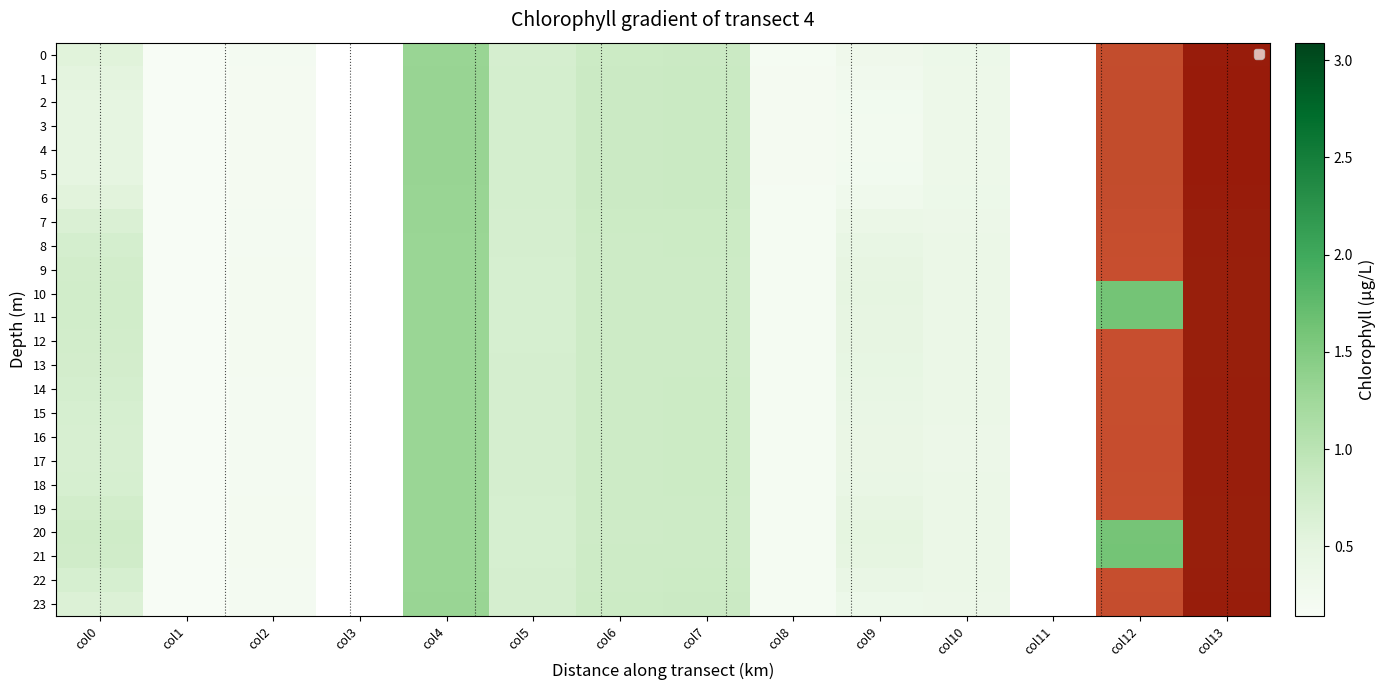

Which series has the largest total across all categories?

20